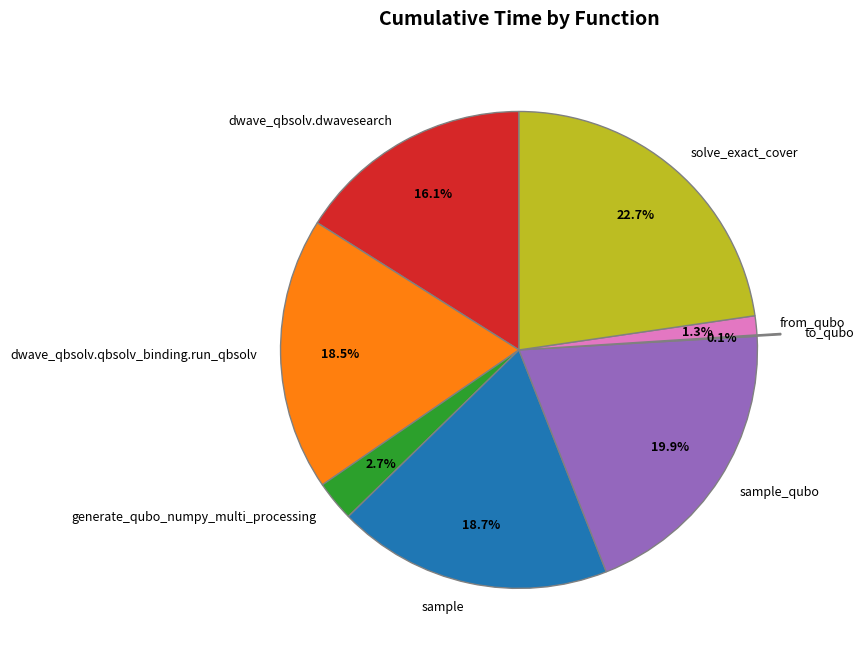

True or false: sample accounts for 33% of the total.

False